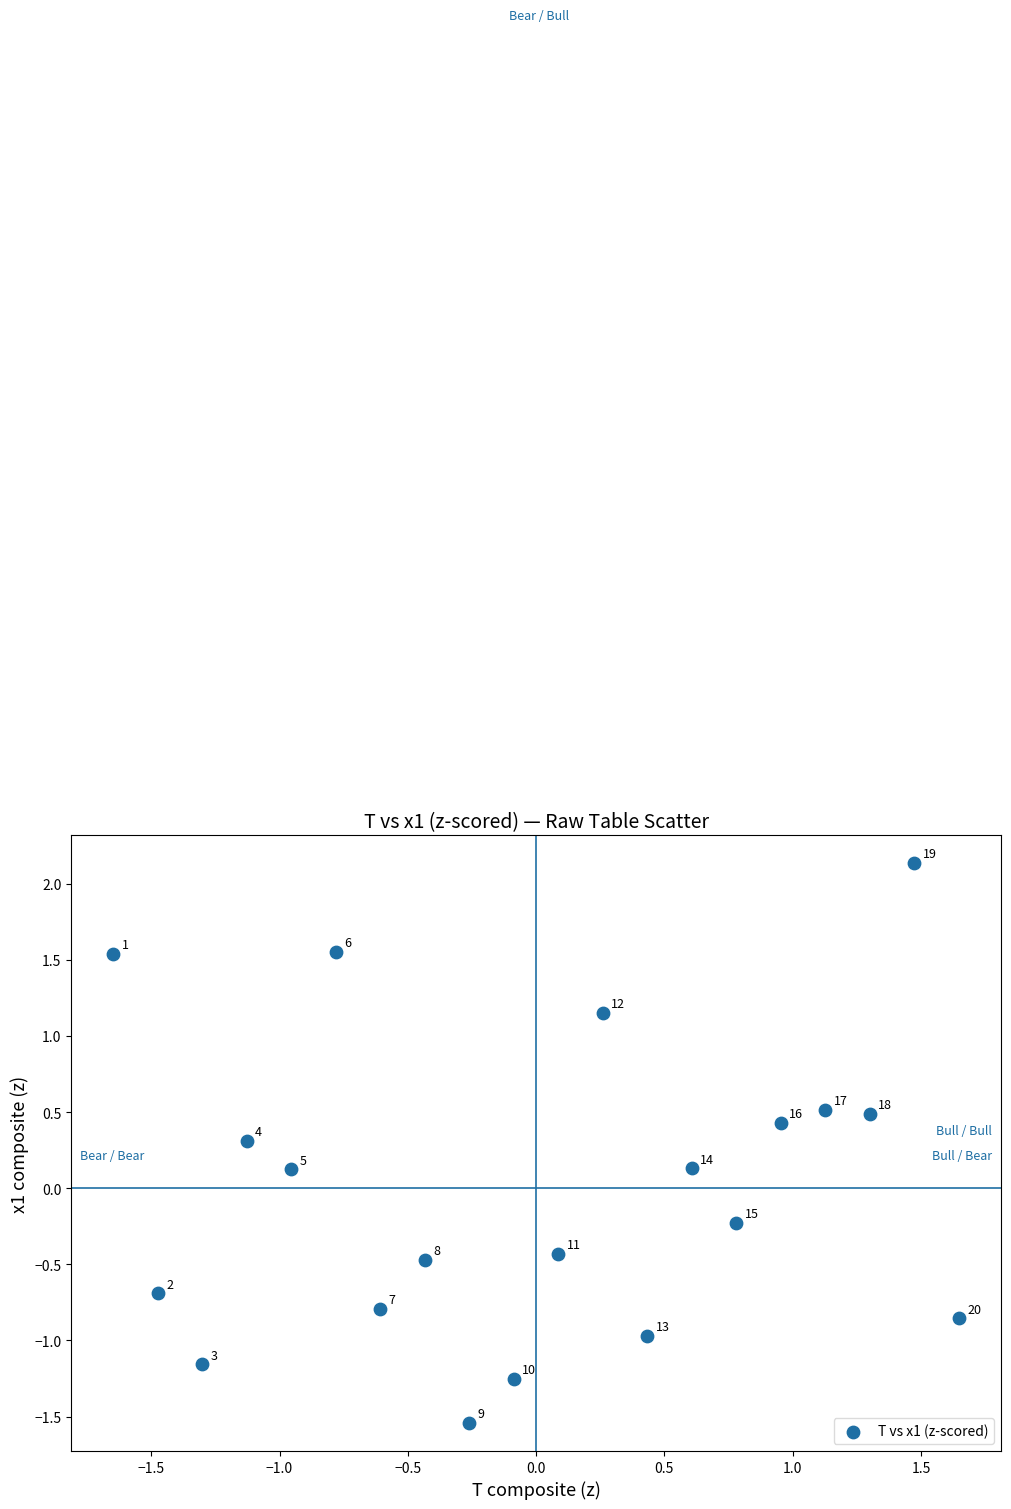

What is the range of X values (max minus min)?

3.3